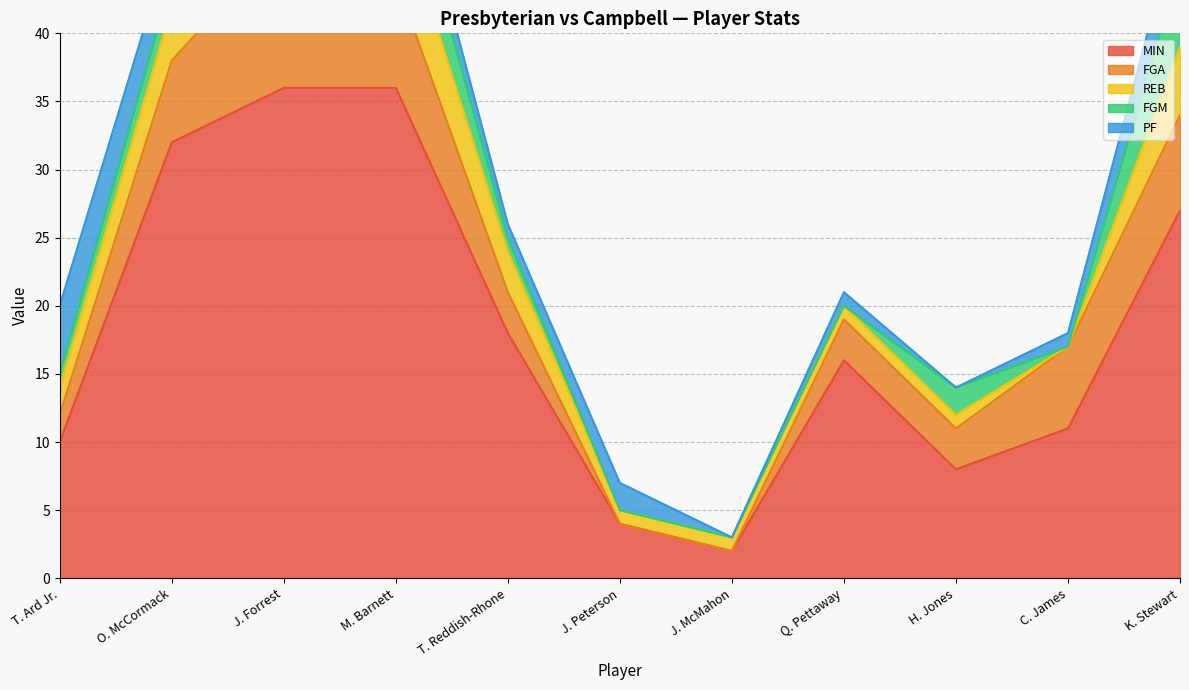

How many data points in FGM are above 1?

5